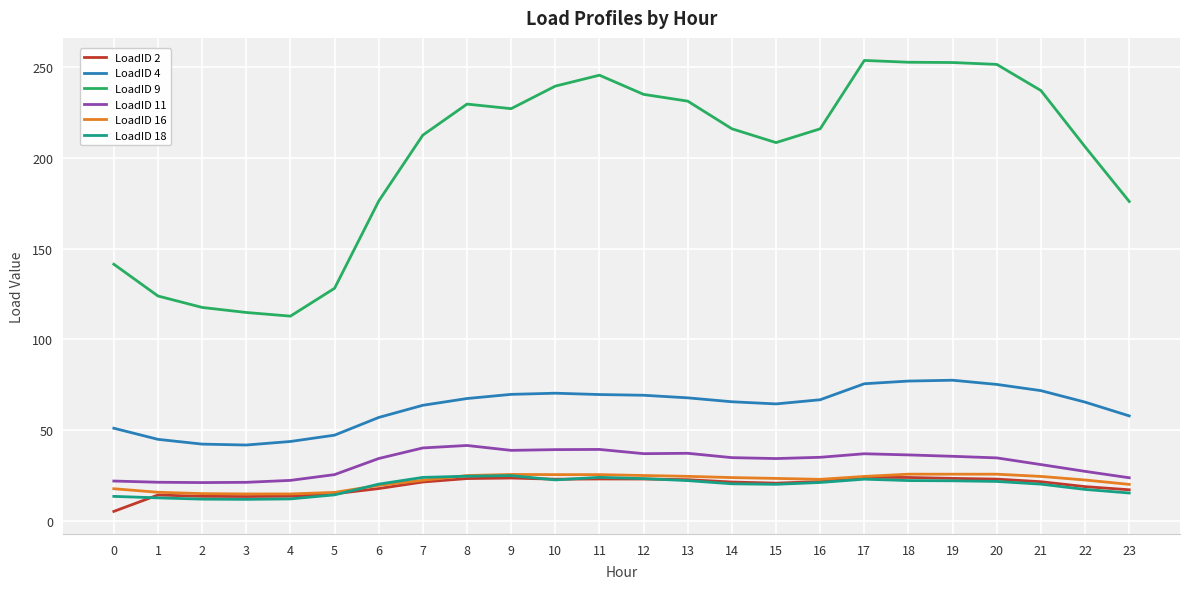

True or false: LoadID 18 and LoadID 9 intersect in this chart.

False